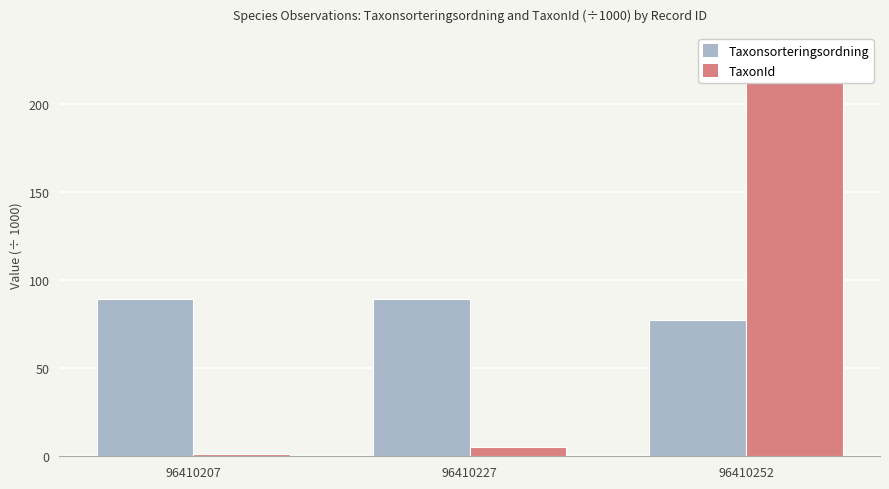

Are the bars horizontal?

No